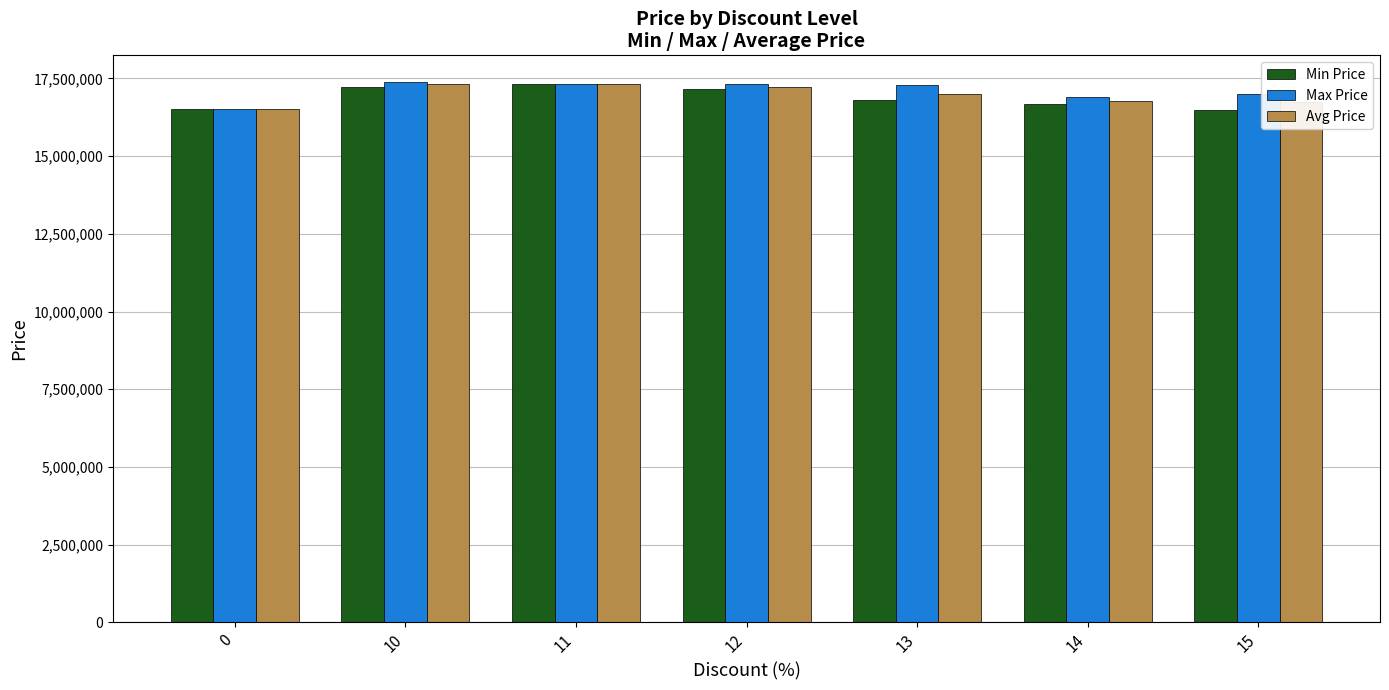

Is the value of Min Price at 12 greater than the value of Max Price at 10?

No